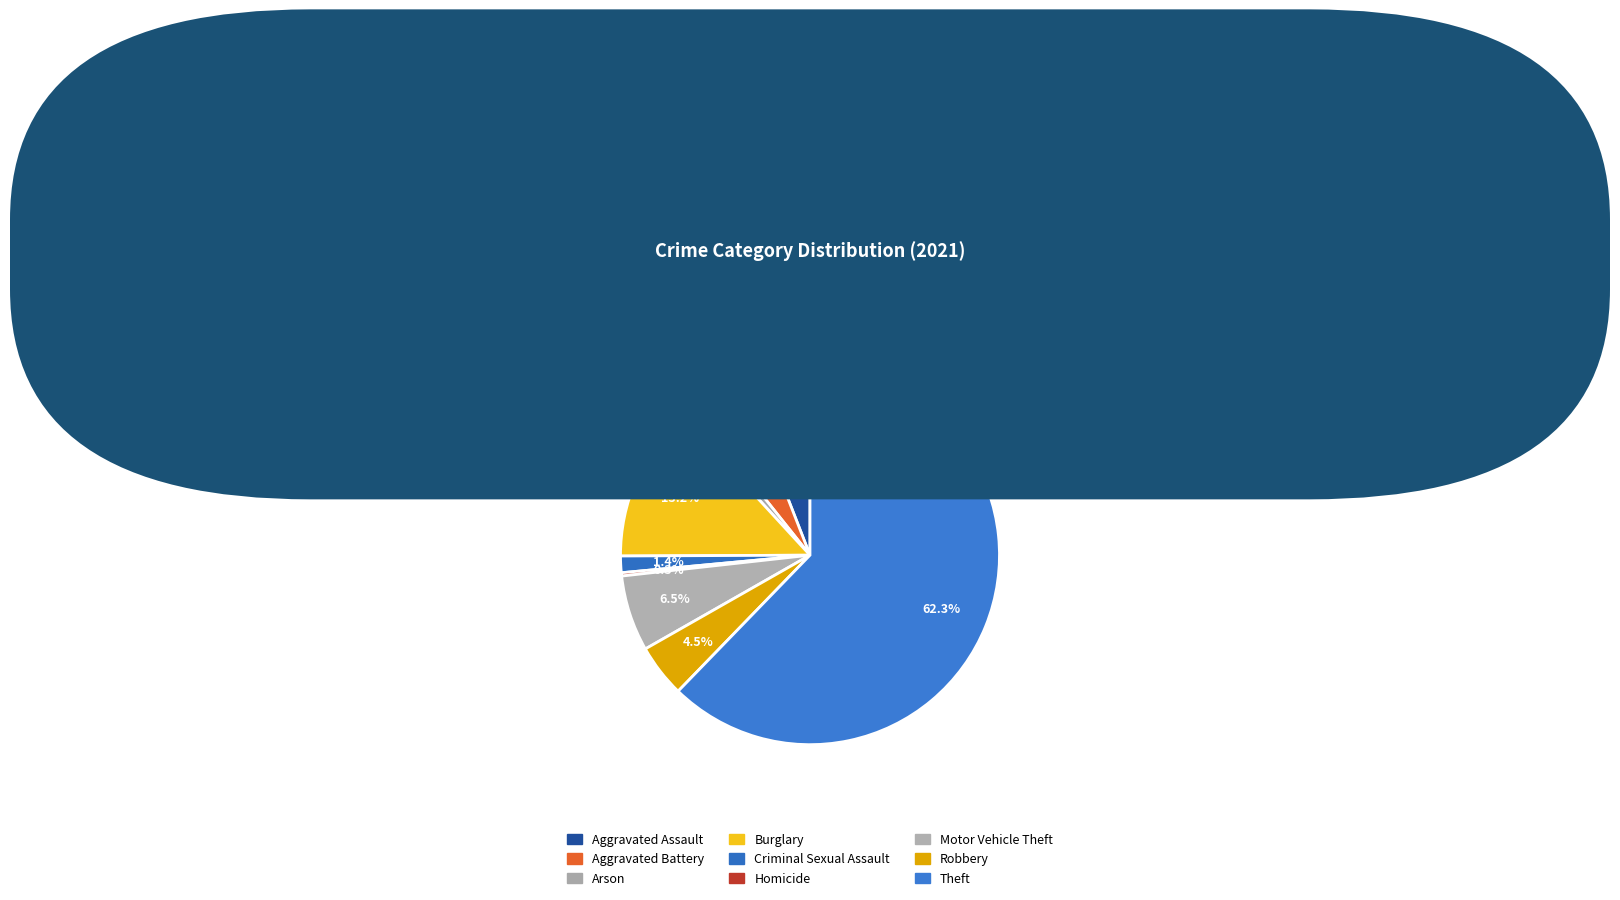

Combined, do Theft and Criminal Sexual Assault account for over 50%?

Yes